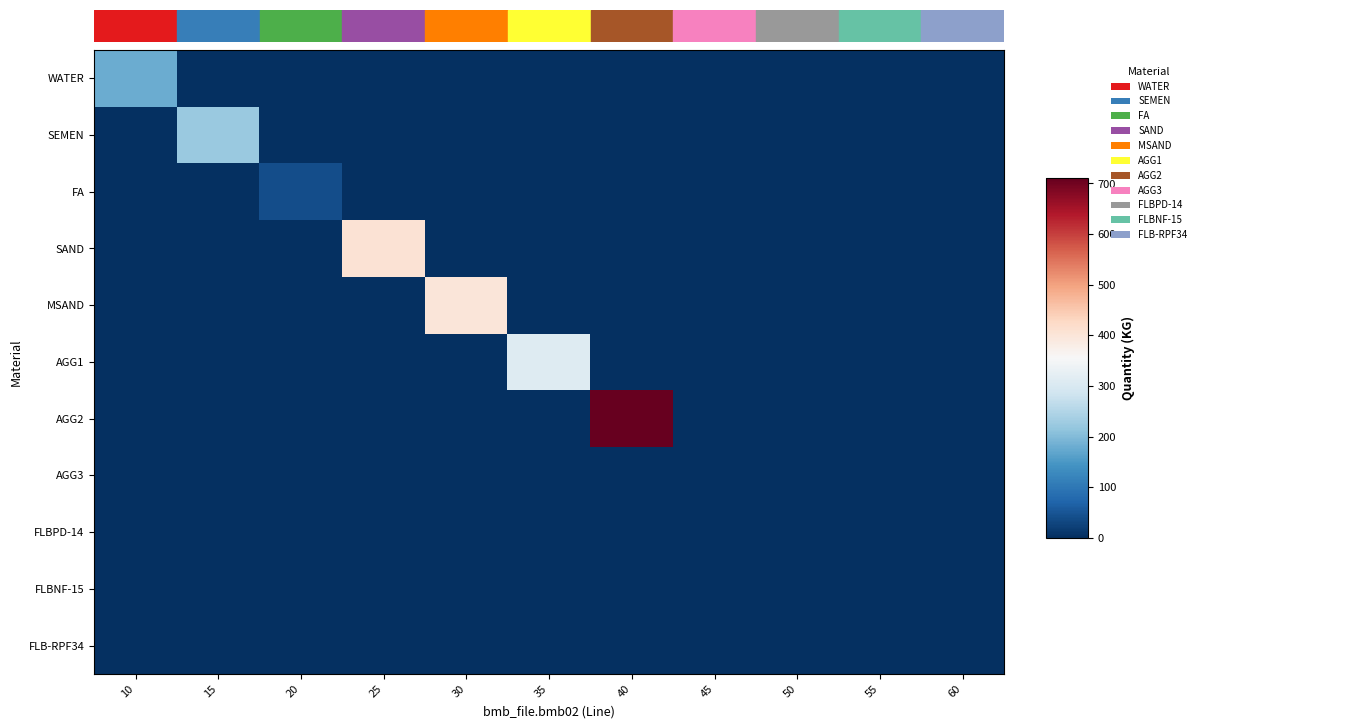

Reading right to left, what are all the values shown in this chart?

WATER: 60=0.0	55=0.0	50=0.0	45=0.0	40=0.0	35=0.0	30=0.0	25=0.0	20=0.0	15=0.0	10=178.0
SEMEN: 60=0.0	55=0.0	50=0.0	45=0.0	40=0.0	35=0.0	30=0.0	25=0.0	20=0.0	15=224.0	10=0.0
FA: 60=0.0	55=0.0	50=0.0	45=0.0	40=0.0	35=0.0	30=0.0	25=0.0	20=39.0	15=0.0	10=0.0
SAND: 60=0.0	55=0.0	50=0.0	45=0.0	40=0.0	35=0.0	30=0.0	25=408.0	20=0.0	15=0.0	10=0.0
MSAND: 60=0.0	55=0.0	50=0.0	45=0.0	40=0.0	35=0.0	30=398.0	25=0.0	20=0.0	15=0.0	10=0.0
AGG1: 60=0.0	55=0.0	50=0.0	45=0.0	40=0.0	35=310.0	30=0.0	25=0.0	20=0.0	15=0.0	10=0.0
AGG2: 60=0.0	55=0.0	50=0.0	45=0.0	40=711.0	35=0.0	30=0.0	25=0.0	20=0.0	15=0.0	10=0.0
AGG3: 60=0.0	55=0.0	50=0.0	45=0.0	40=0.0	35=0.0	30=0.0	25=0.0	20=0.0	15=0.0	10=0.0
FLBPD-14: 60=0.0	55=0.0	50=0.9	45=0.0	40=0.0	35=0.0	30=0.0	25=0.0	20=0.0	15=0.0	10=0.0
FLBNF-15: 60=0.0	55=0.0	50=0.0	45=0.0	40=0.0	35=0.0	30=0.0	25=0.0	20=0.0	15=0.0	10=0.0
FLB-RPF34: 60=0.0	55=0.0	50=0.0	45=0.0	40=0.0	35=0.0	30=0.0	25=0.0	20=0.0	15=0.0	10=0.0